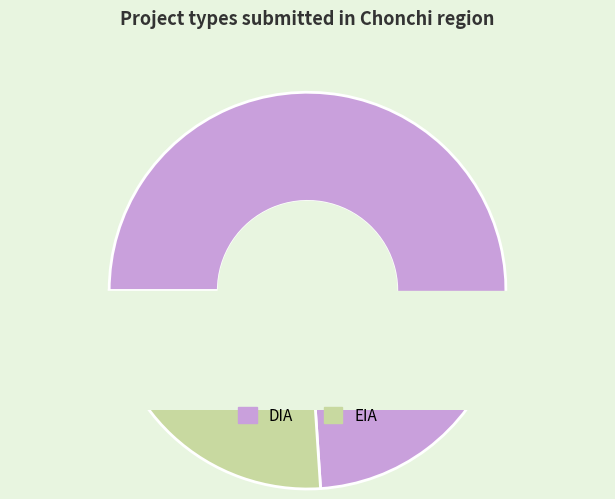

Is it true that DIA is 68% of the pie?

False